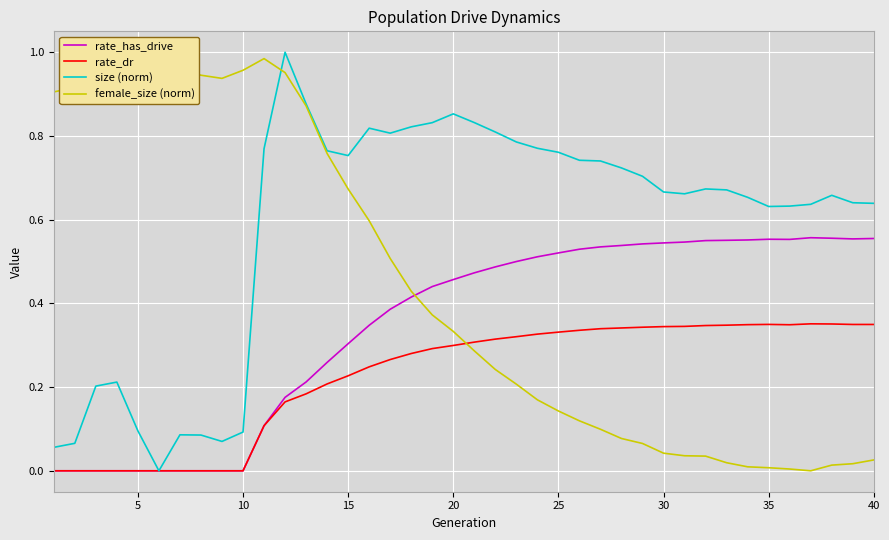

Where is the first local maximum for rate_has_drive?

35